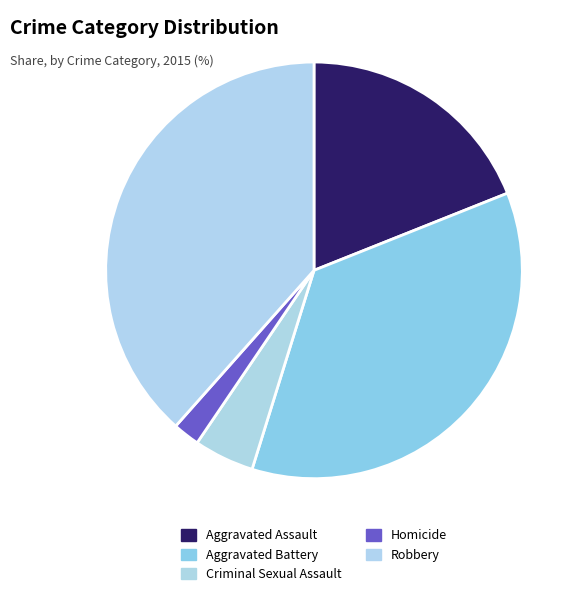

What is the largest slice in the pie chart?

Robbery